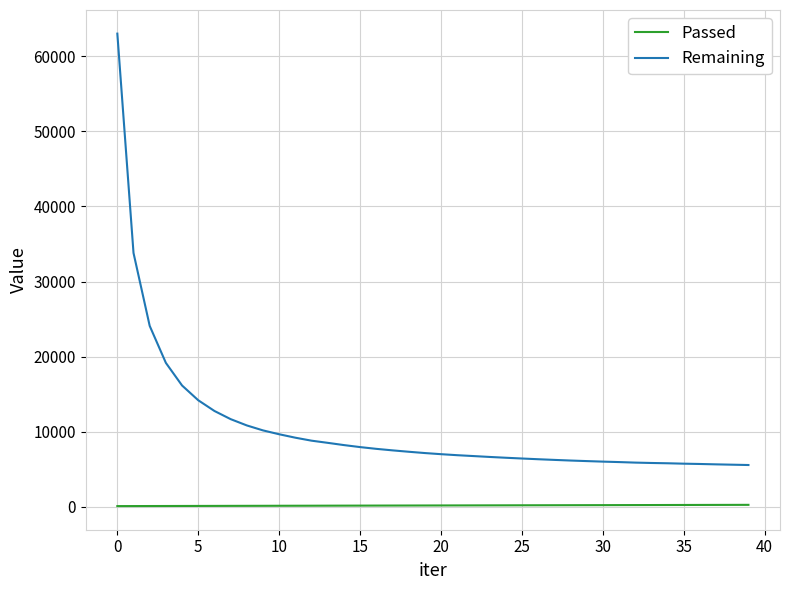

Rank the series by their maximum value, from highest to lowest.

Remaining, Passed